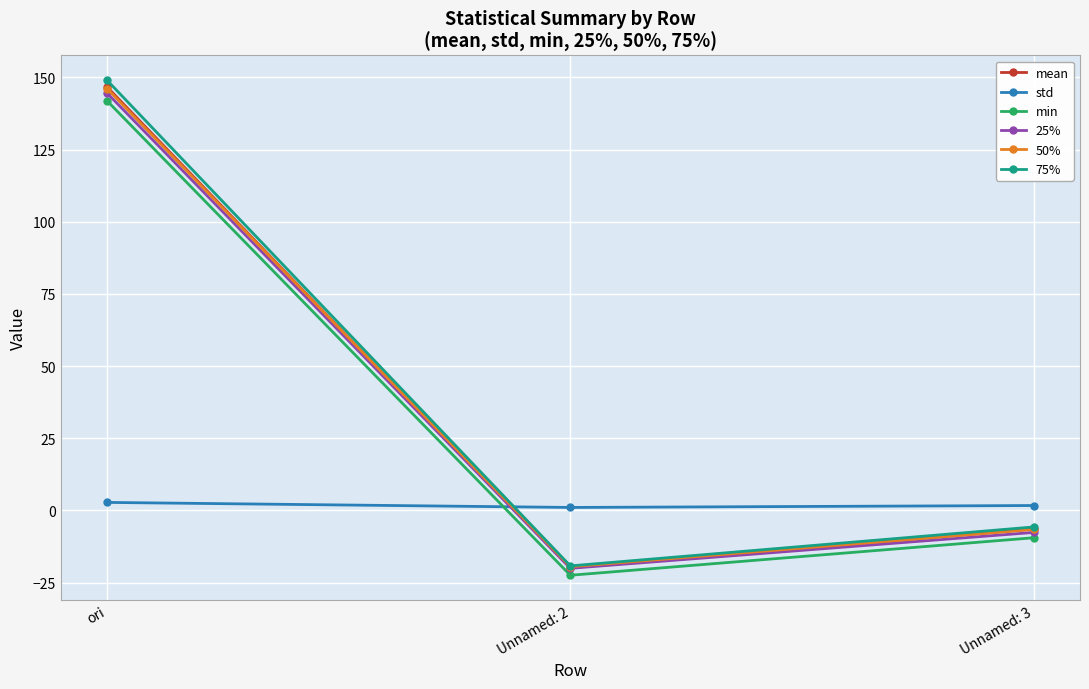

What is the greatest value displayed?

149.0